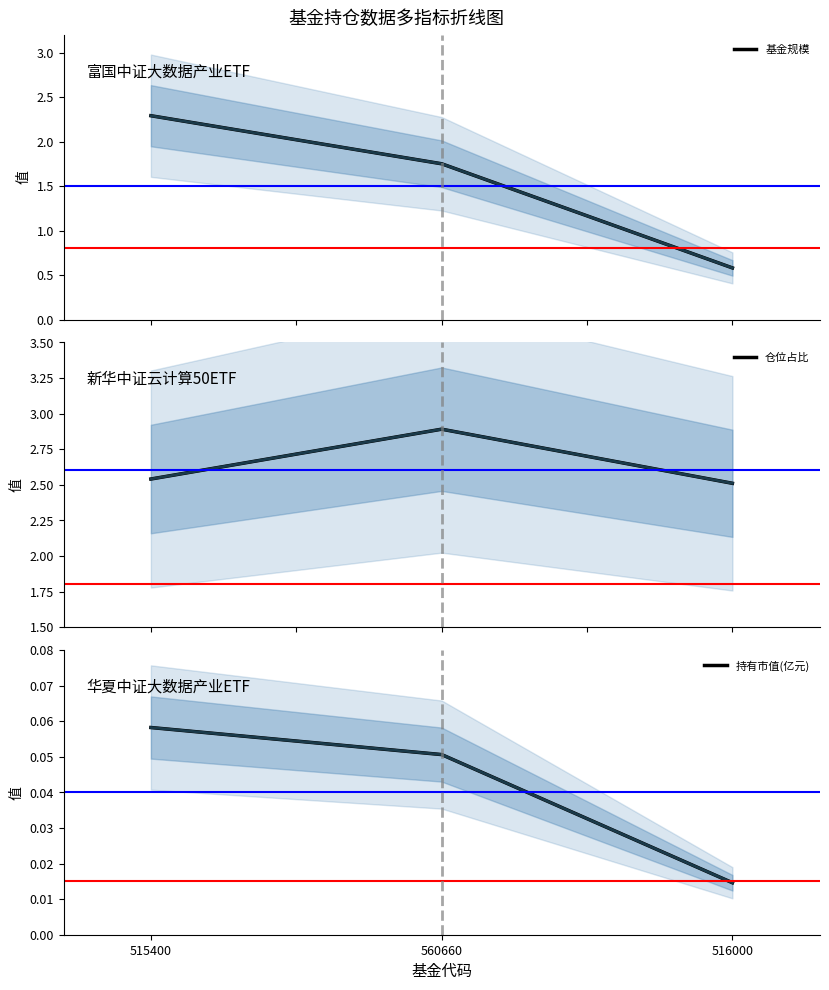

At which label is 持有市值(亿元) closest to 0?

516000